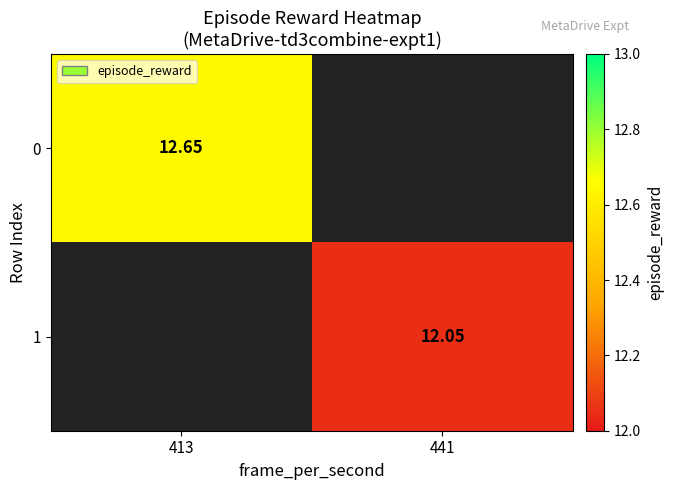

True or false: 1 has a value of 12.1 at 441.

True